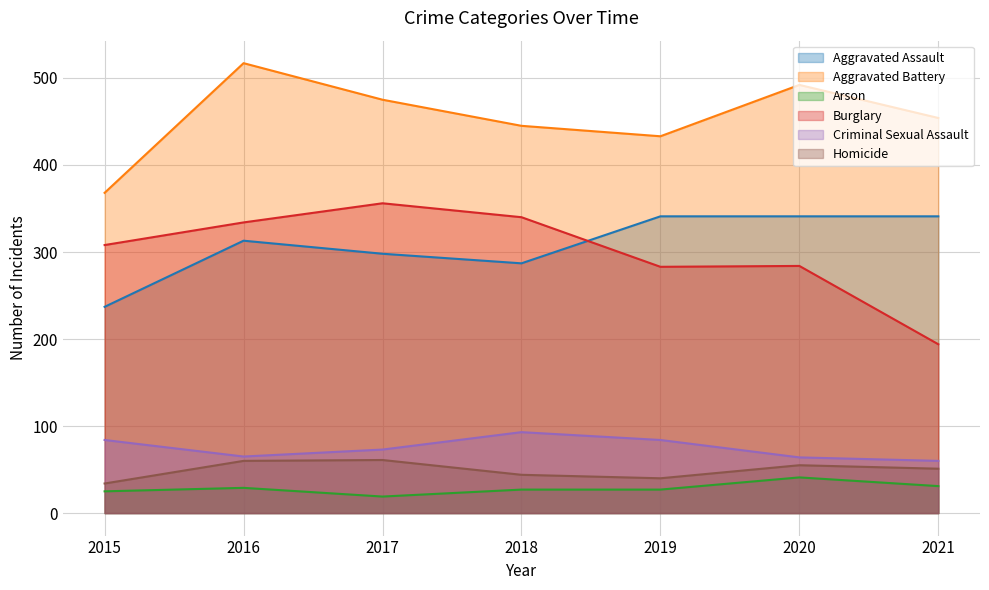

Rank the series by their maximum value, from highest to lowest.

Aggravated Battery, Burglary, Aggravated Assault, Criminal Sexual Assault, Homicide, Arson